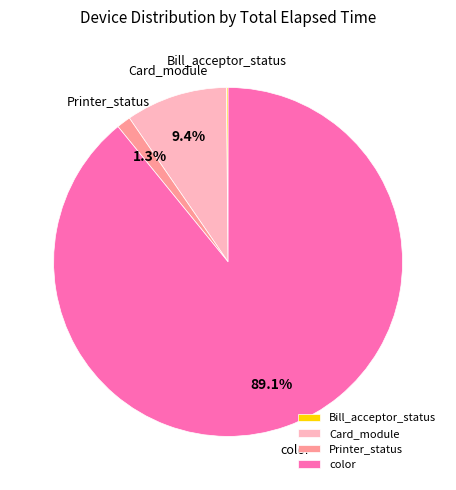

How much of the chart is everything except Card_module?

90.6%